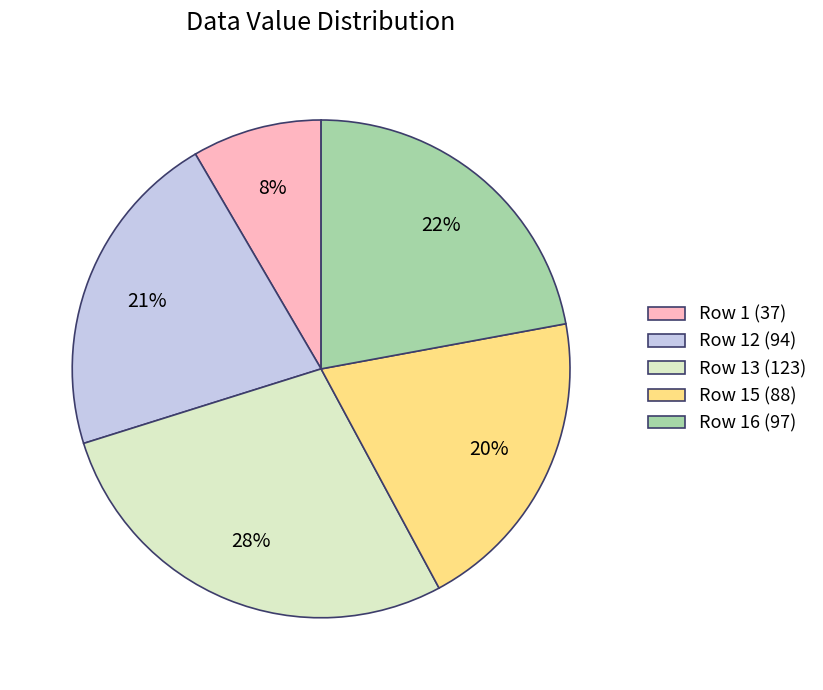

Does any single category account for the majority?

No